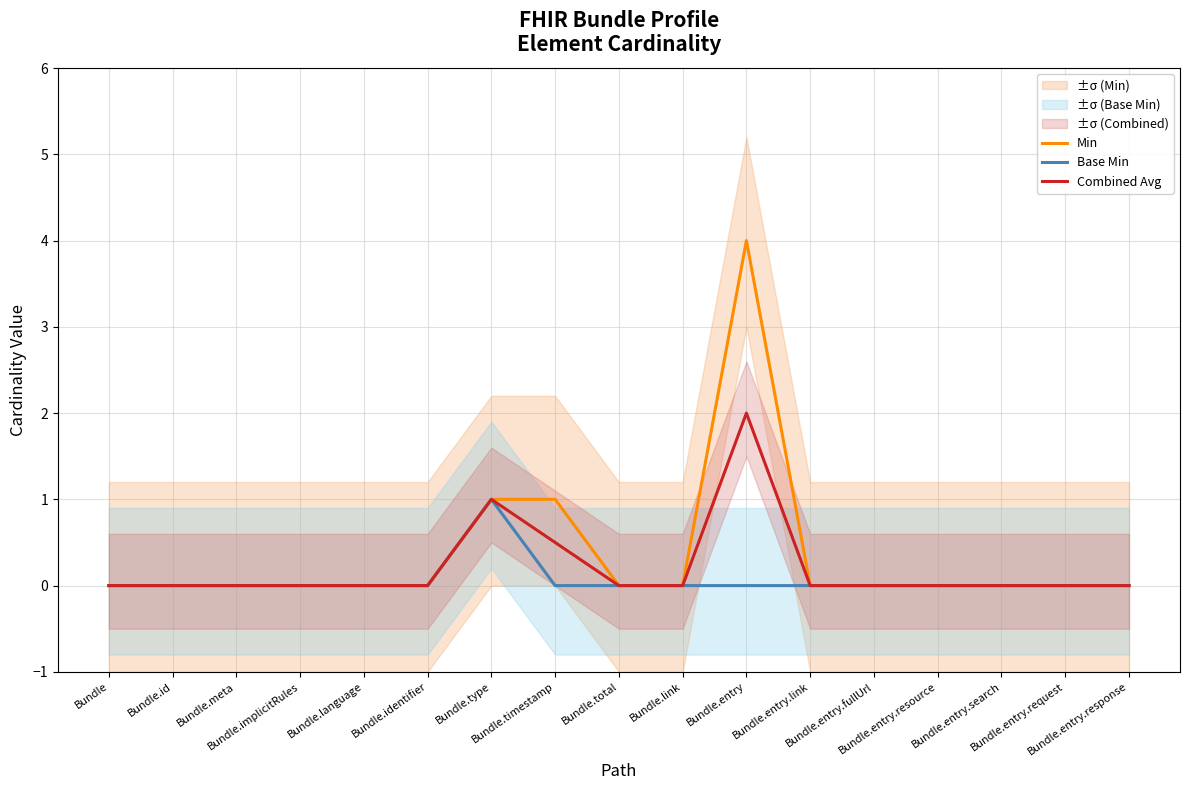

Which series has the widest spread of values?

Min